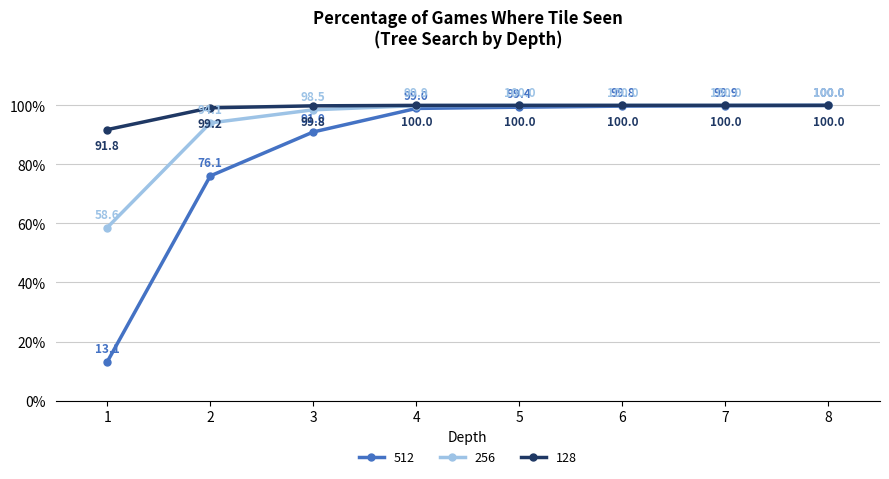

Rank the series by their average value, from highest to lowest.

128, 256, 512